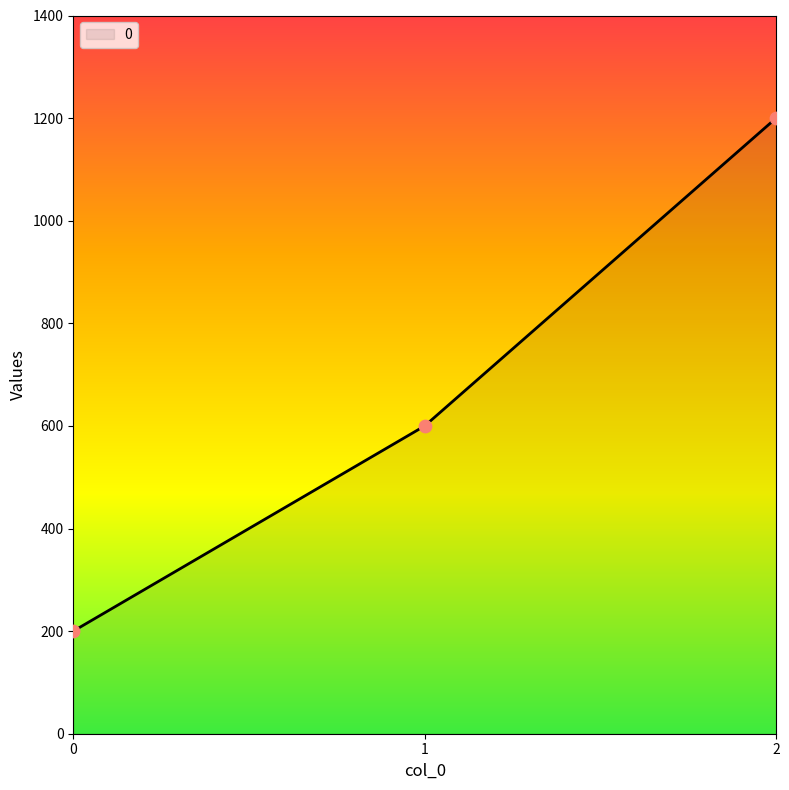

Approximately how many times larger is the value at 2 compared to 0?

6.0